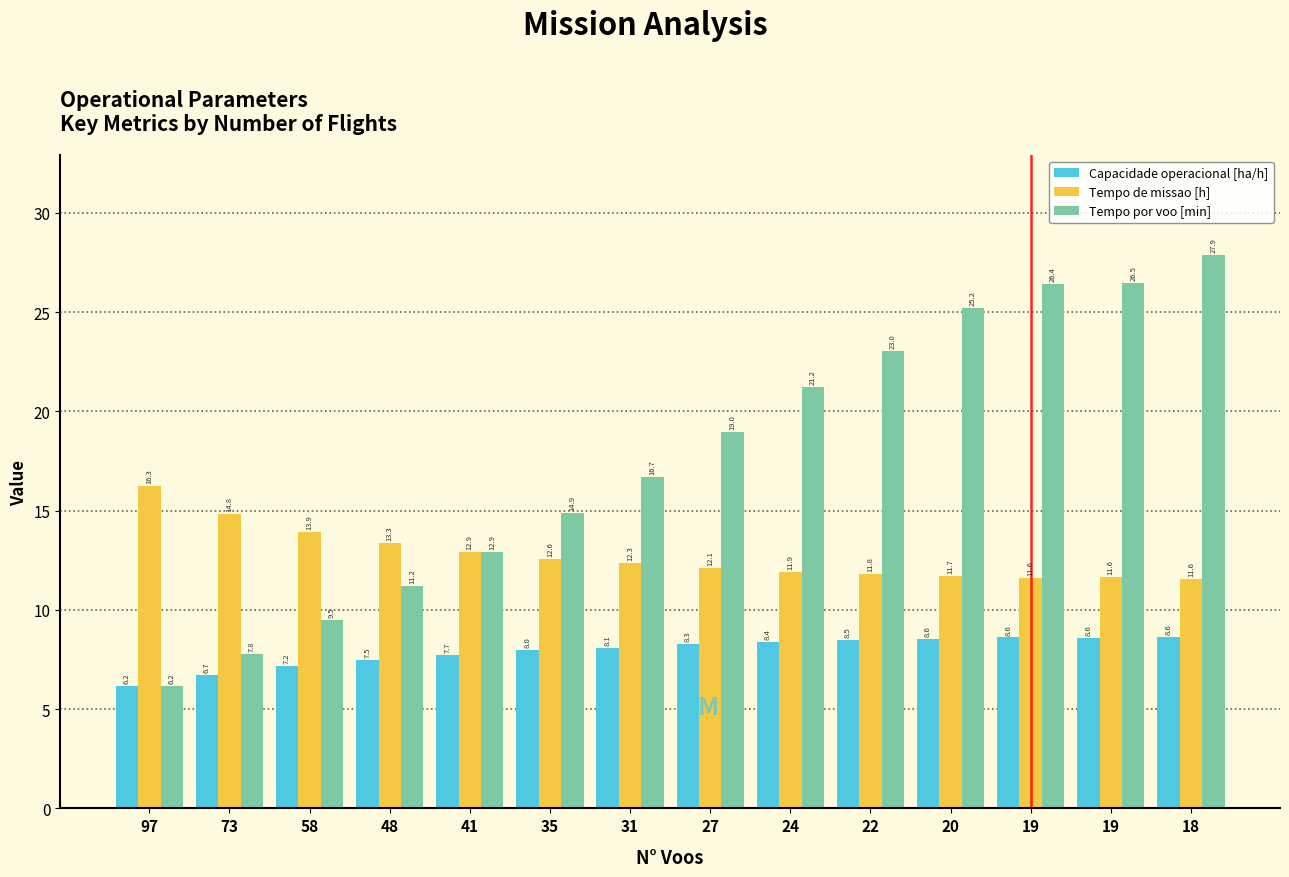

Between 58 and 20, which series saw the biggest shift?

Tempo por voo [min]